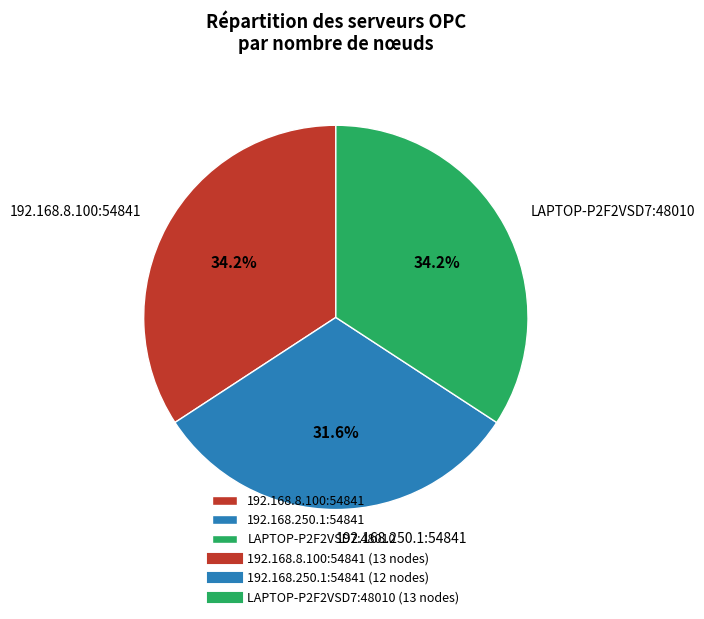

What is the total percentage of LAPTOP-P2F2VSD7:48010 and 192.168.250.1:54841?

65.8%